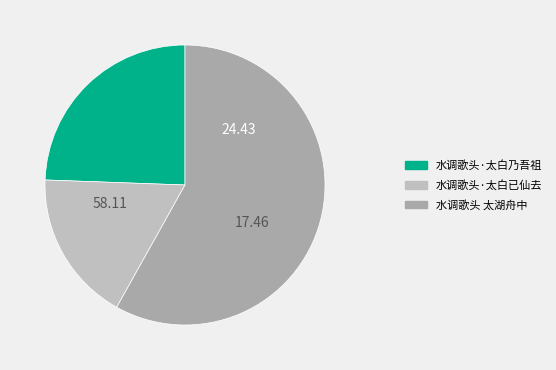

Count the number of slices in the pie.

3